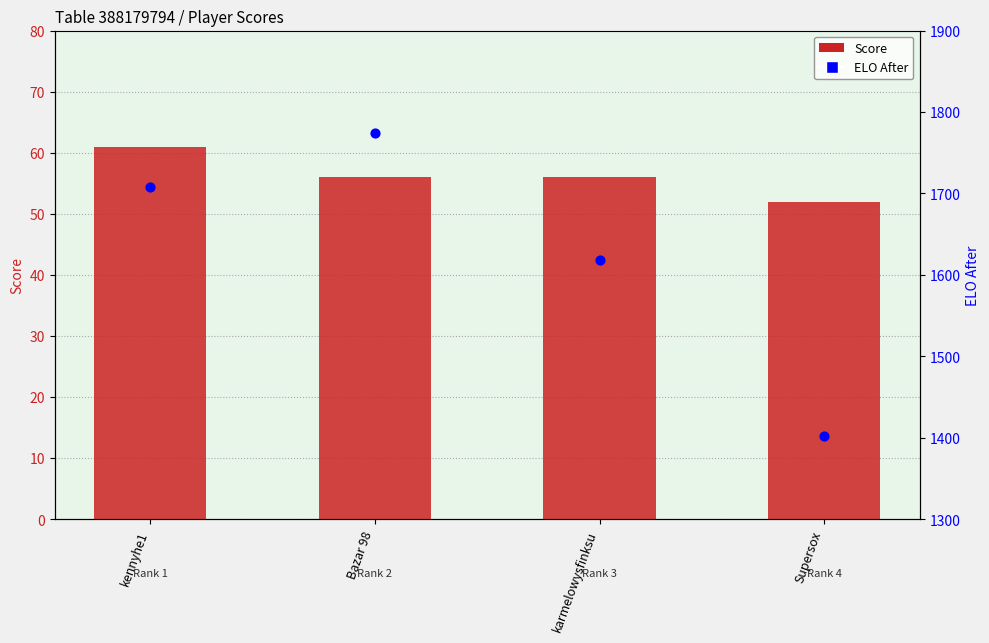

Is the value of Score at Supersox greater than the value of ELO After at kennyhe1?

No